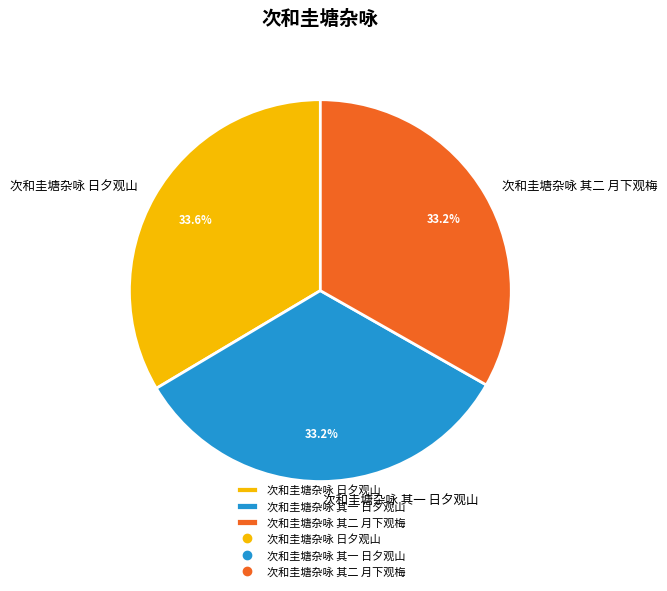

Approximately how many times larger is the value at 次和圭塘杂咏 日夕观山 compared to 次和圭塘杂咏 其一 日夕观山?

1.0